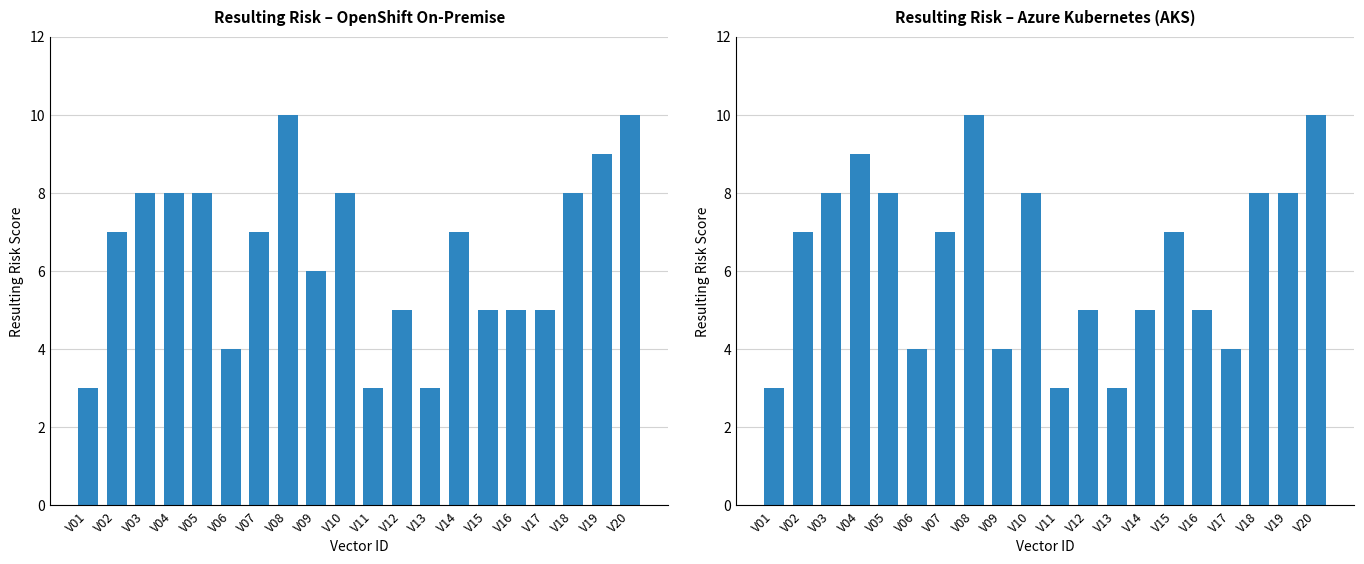

Between V02 and V18, which series saw the biggest shift?

Resulting Risk – OpenShift On-Premise